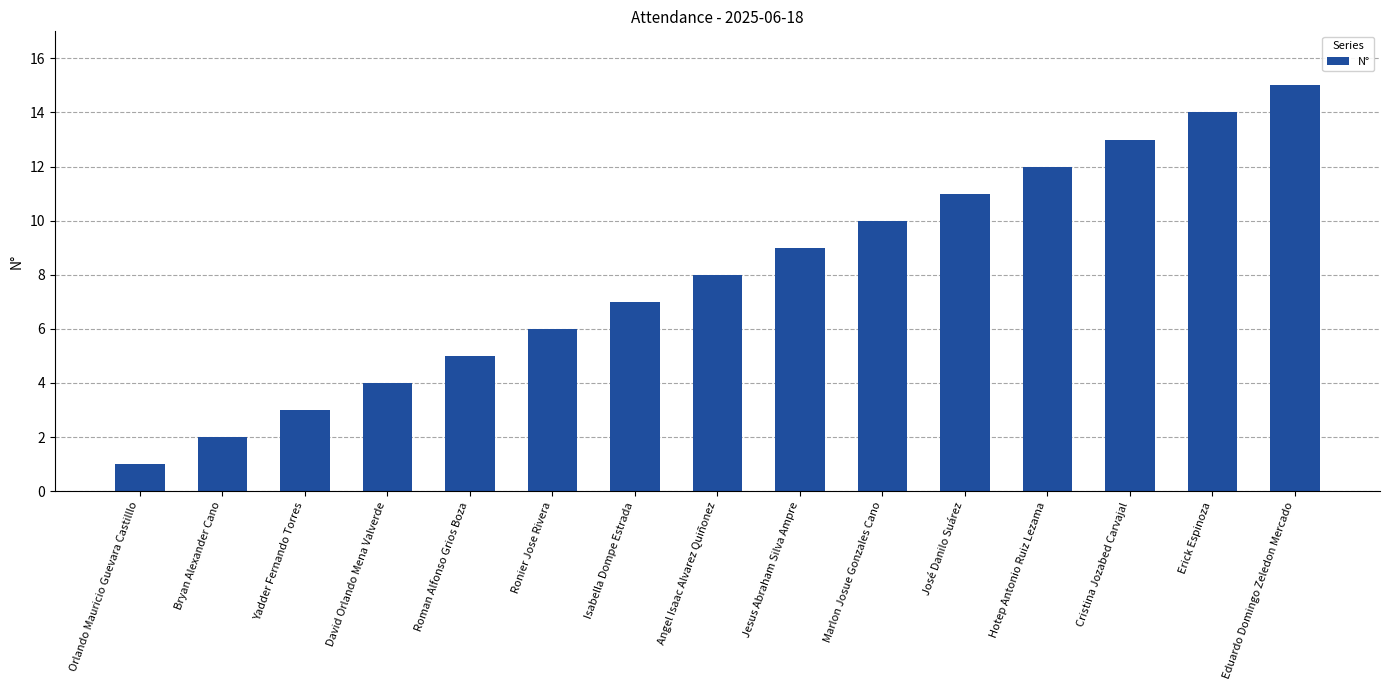

List the labels in order of value, largest first.

Eduardo Domingo Zeledon Mercado, Erick Espinoza, Cristina Jozabed Carvajal, Hotep Antonio Ruiz Lezama, José Danilo Suárez, Marlon Josue Gonzales Cano, Jesus Abraham Silva Ampre, Angel Isaac Alvarez Quiñonez, Isabella Dompe Estrada, Ronier Jose Rivera, Roman Alfonso Grios Boza, David Orlando Mena Valverde, Yadder Fernando Torres, Bryan Alexander Cano, Orlando Mauricio Guevara Castilllo